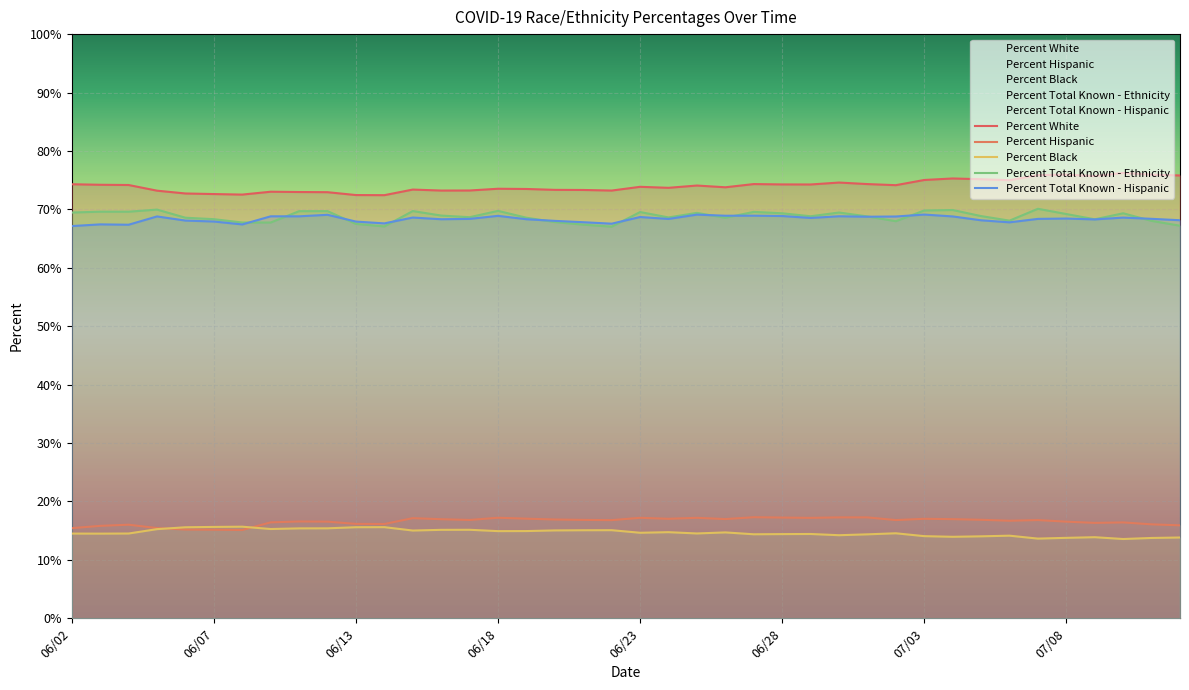

At which category does Percent White reach its first local valley?

06/08